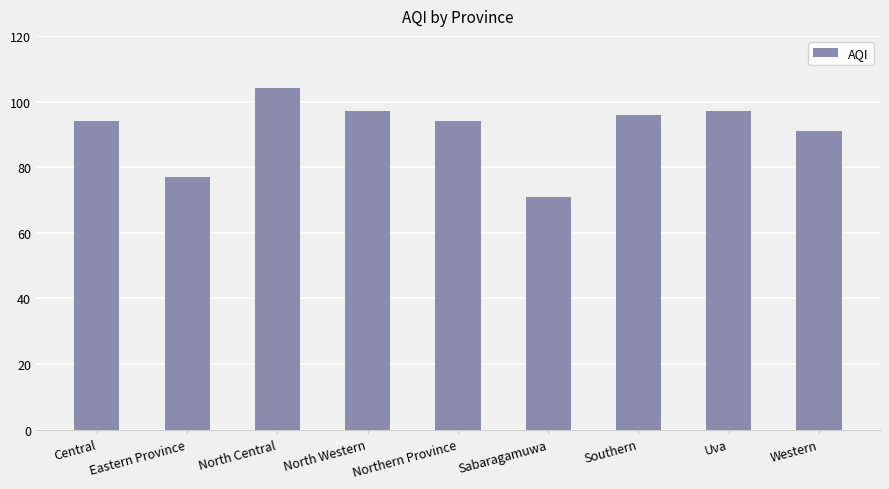

Does the chart contain stacked bars?

No